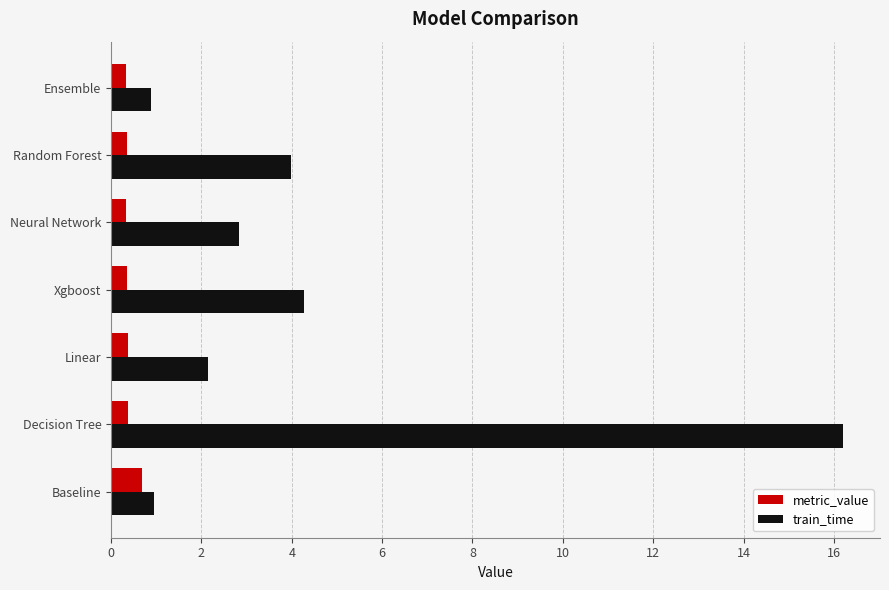

The value of metric_value at Linear is 0.4. True or false?

True